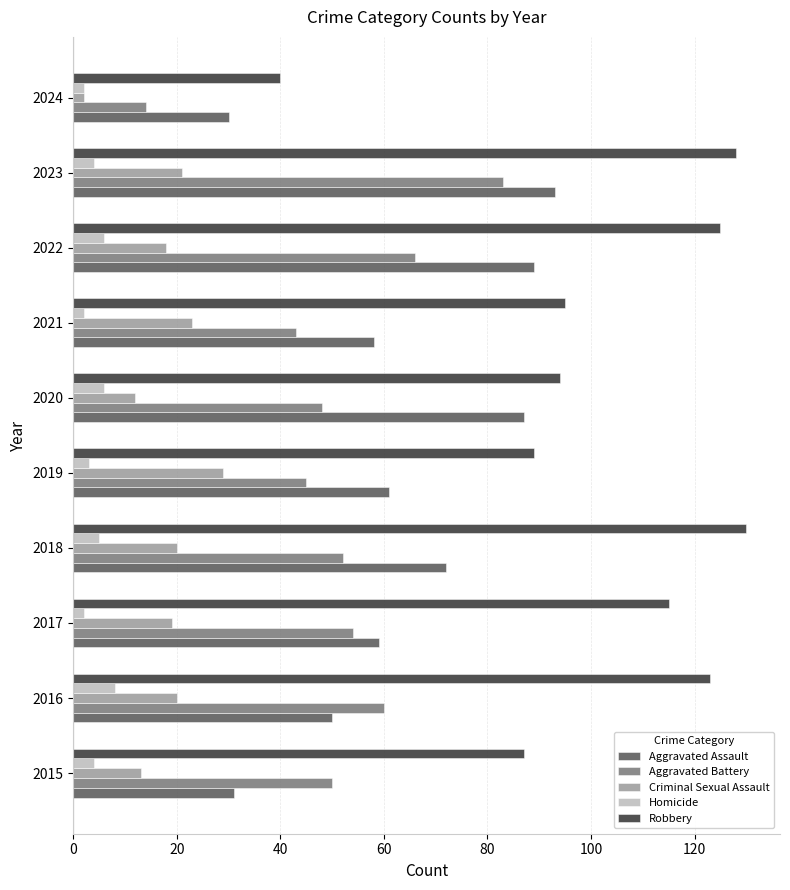

The value of Robbery at 2017 is 30. True or false?

False